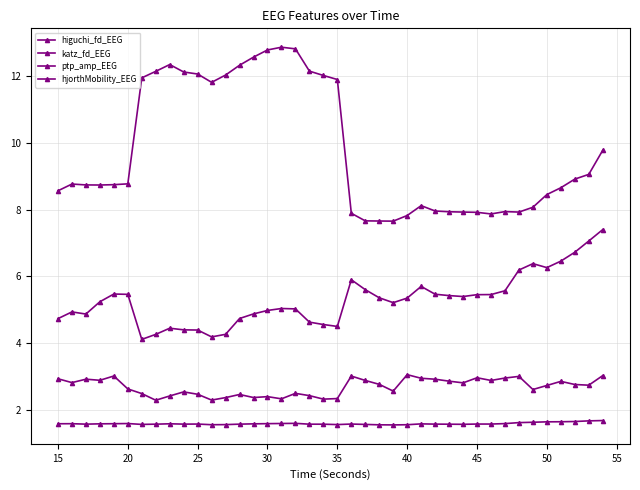

What is the highest value of the hjorthMobility_EEG series?

7.4